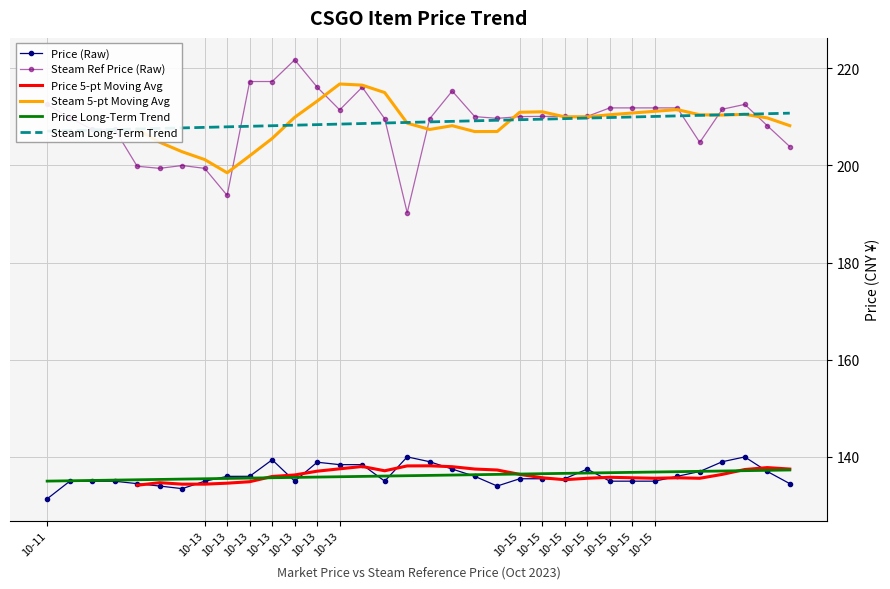

How many data points in Price 5-pt Moving Avg are less than 135?

6